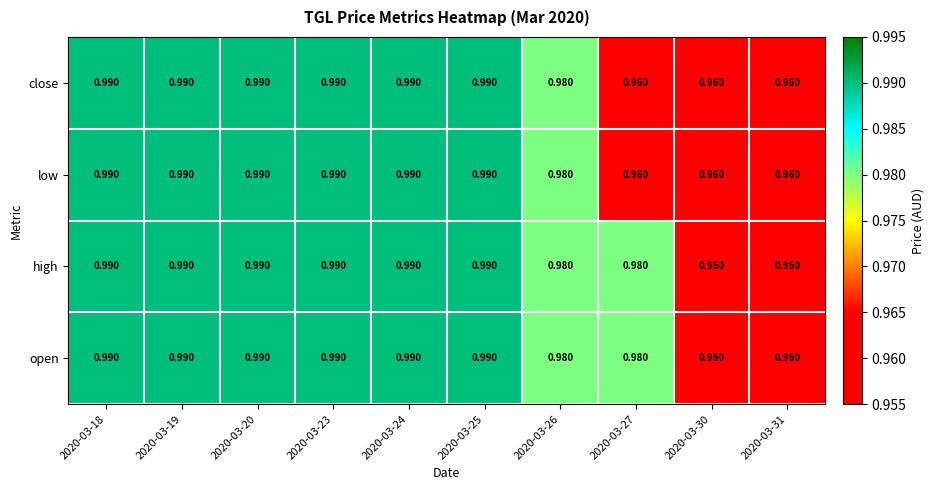

Is the value of low at 2020-03-30 greater than the value of open at 2020-03-18?

No